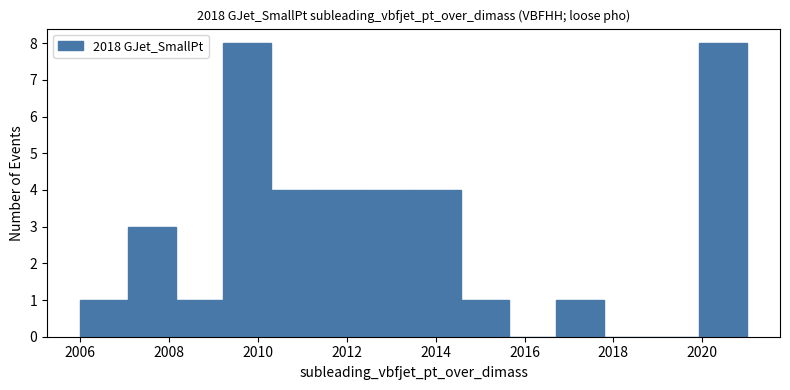

Reading left to right, list every bar in this chart as the range it spans on the x-axis followed by its height. Neither the bar edges nor the heights are printed on the chart, so give them approximately, as read against the axes.

2006.0 to 2007.0: 1
2007.0 to 2008.2: 3
2008.2 to 2009.2: 1
2009.2 to 2010.2: 8
2010.2 to 2011.4: 4
2011.4 to 2012.4: 4
2012.4 to 2013.6: 4
2013.6 to 2014.6: 4
2014.6 to 2015.6: 1
2015.6 to 2016.8: 0
2016.8 to 2017.8: 1
2017.8 to 2018.8: 0
2018.8 to 2020.0: 0
2020.0 to 2021.0: 8